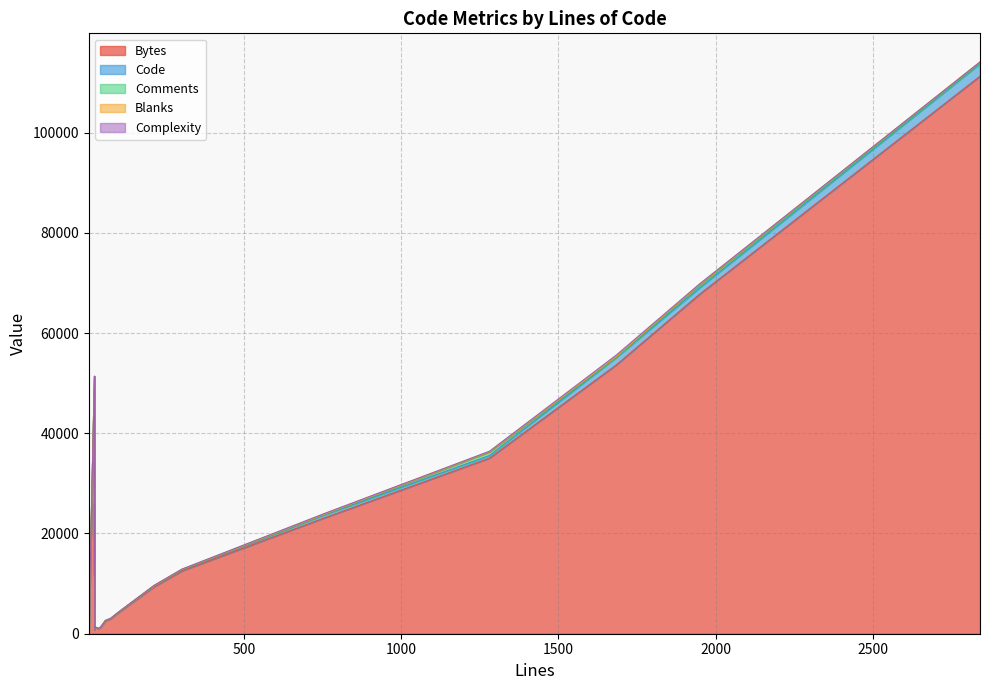

Where does the Blanks series first go above 4?

762